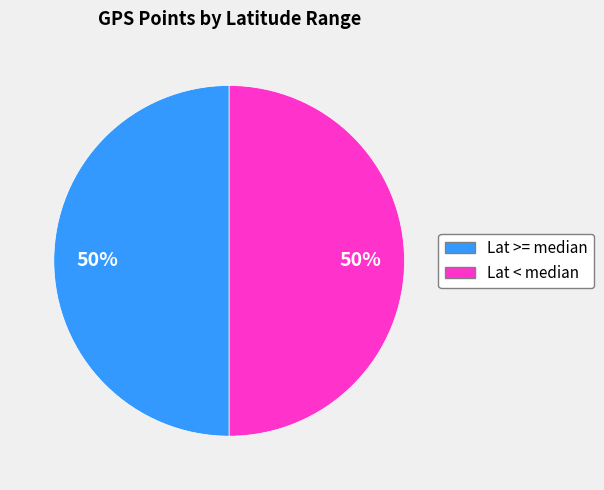

To the nearest percent, what is the average slice percentage?

50%